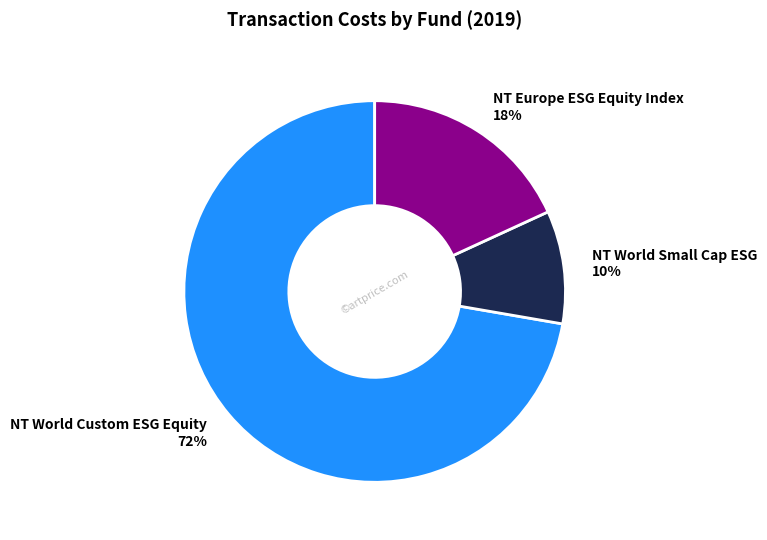

The NT Europe ESG Equity Index slice represents 18% of the pie. True or false?

True